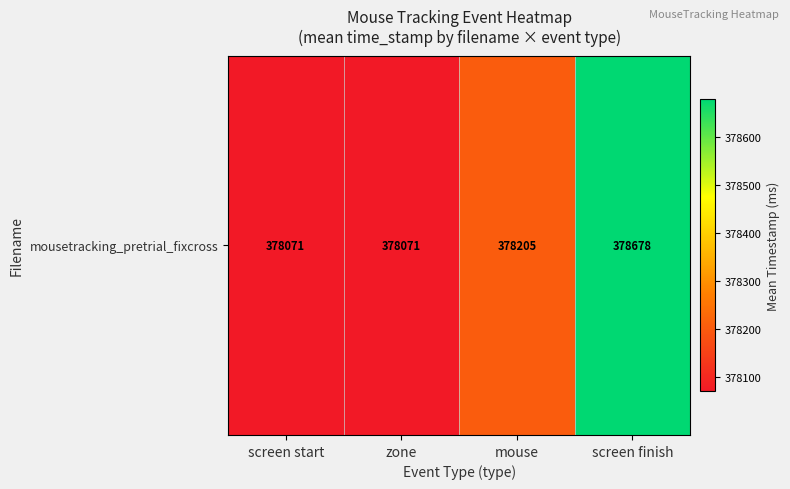

What is the difference between the maximum and minimum values?

607.5